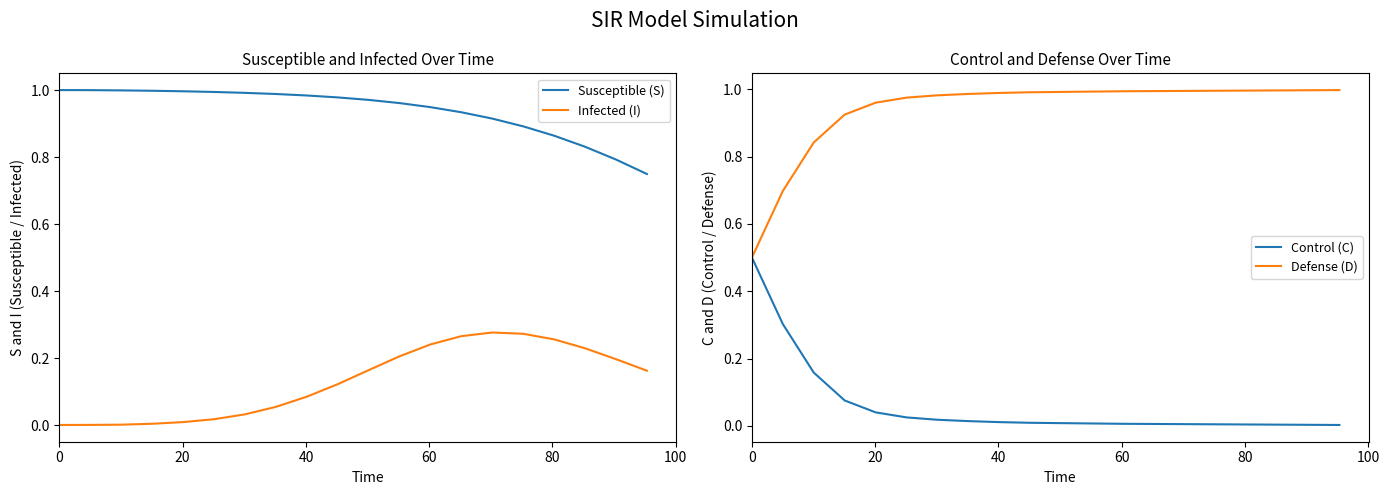

True or false: Infected (I) and Susceptible (S) intersect in this chart.

False